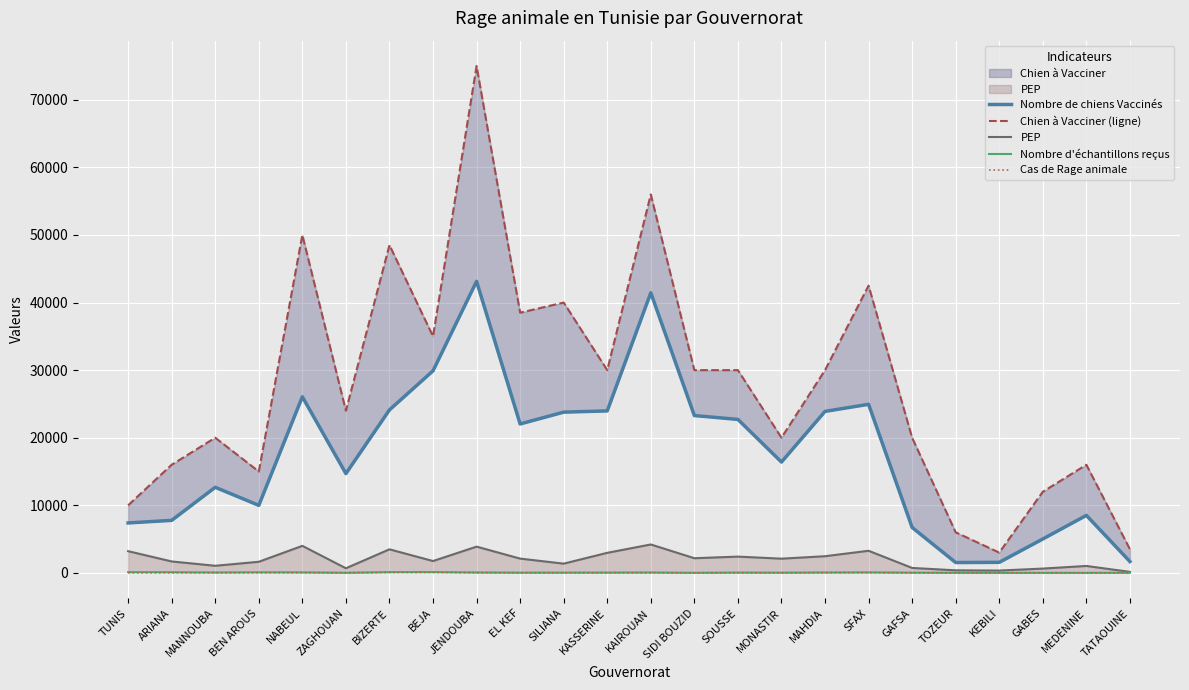

True or false: Nombre de chiens Vaccinés and Cas de Rage animale cross at least once.

False